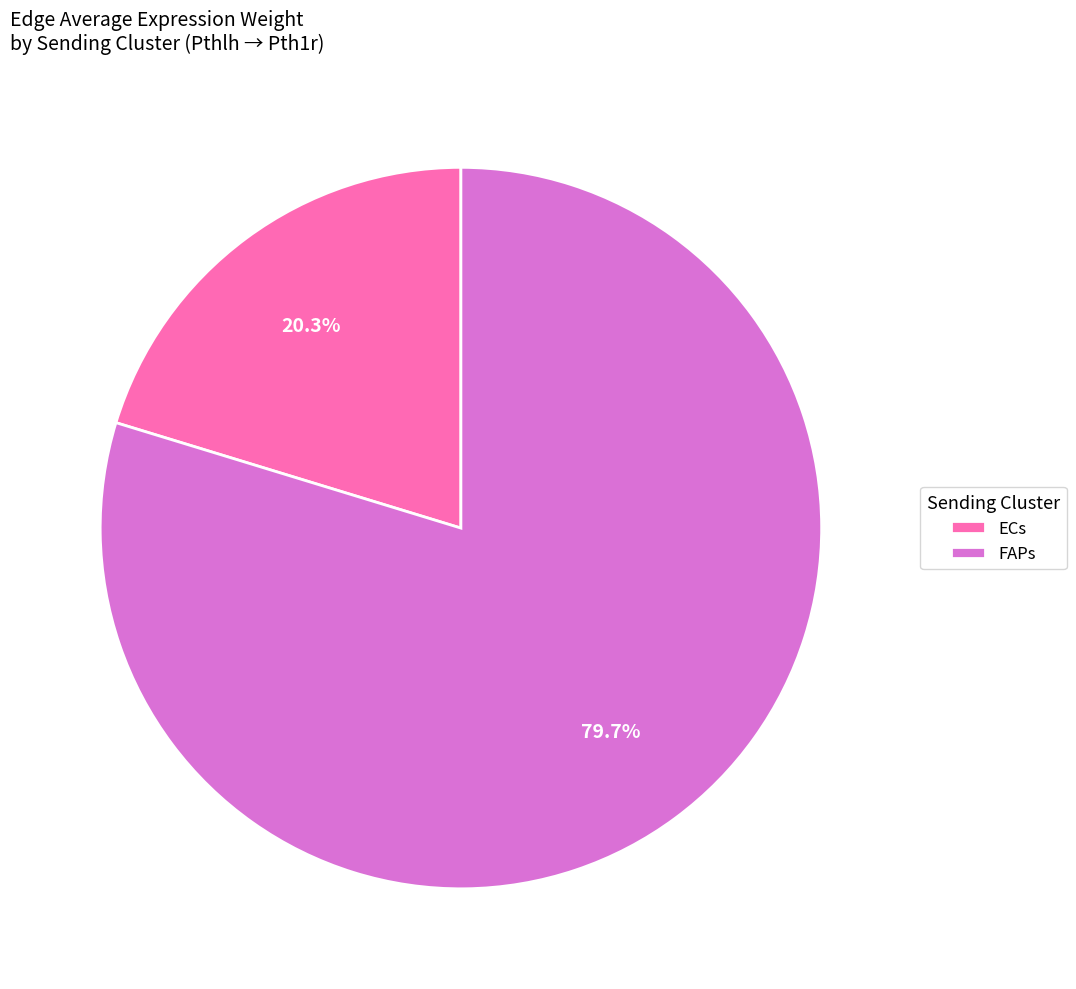

The FAPs slice represents 26% of the pie. True or false?

False